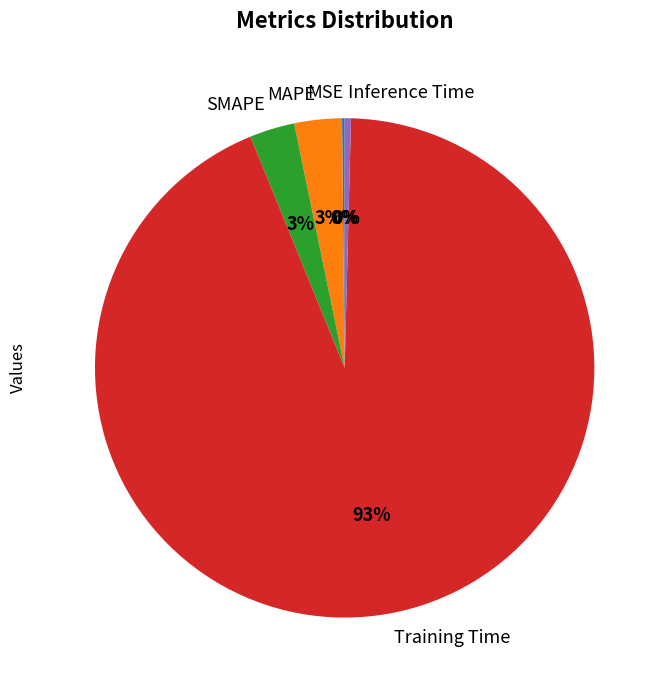

What percentage is the MAPE slice, to the nearest percent?

3%